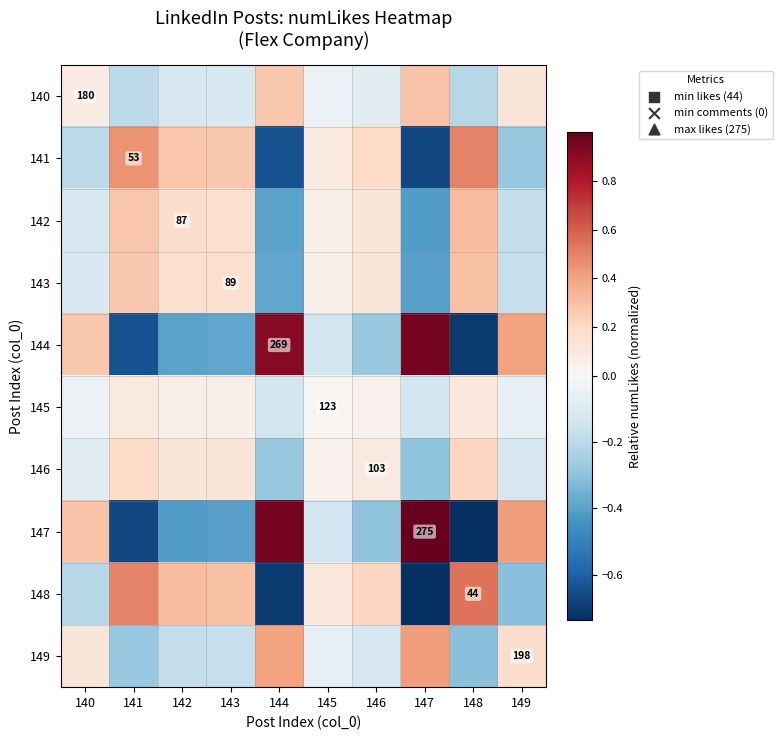

Is the value of 148 at 149 greater than the value of 145 at 144?

No